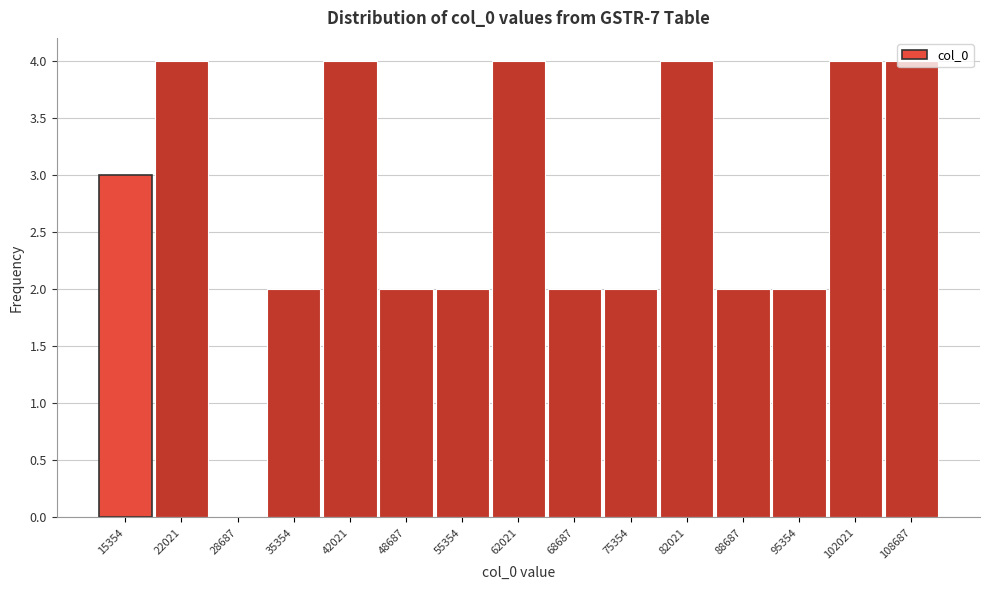

Reading left to right, list every bar in this chart as the range it spans on the x-axis followed by its height. Neither the bar edges nor the heights are printed on the chart, so give them approximately, as read against the axes.

12000 to 19000: 3
19000 to 25000: 4
25000 to 32000: 0
32000 to 39000: 2
39000 to 45000: 4
45000 to 52000: 2
52000 to 59000: 2
59000 to 65000: 4
65000 to 72000: 2
72000 to 79000: 2
79000 to 85000: 4
85000 to 92000: 2
92000 to 99000: 2
99000 to 105000: 4
105000 to 112000: 4